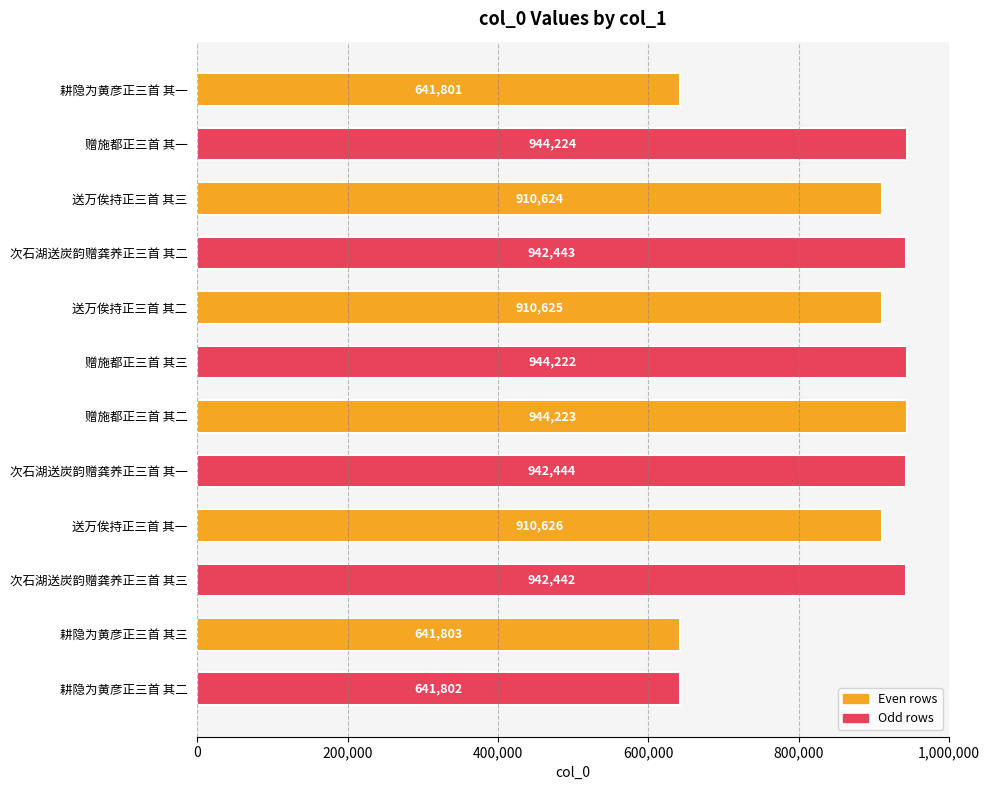

Which has a higher value, 次石湖送炭韵赠龚养正三首 其三 or 次石湖送炭韵赠龚养正三首 其一?

次石湖送炭韵赠龚养正三首 其一